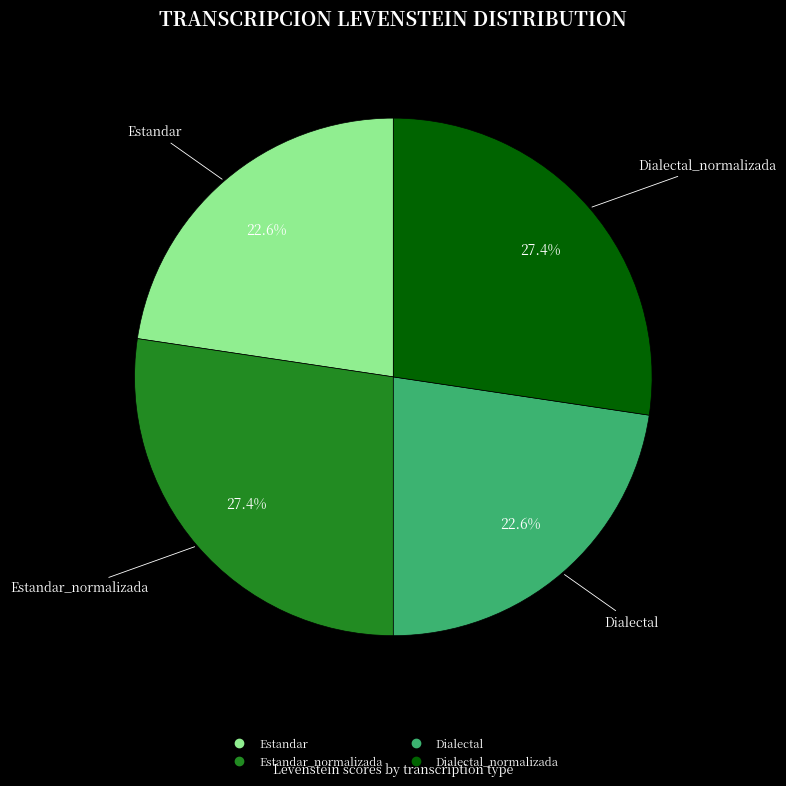

How many segments does this pie chart have?

4